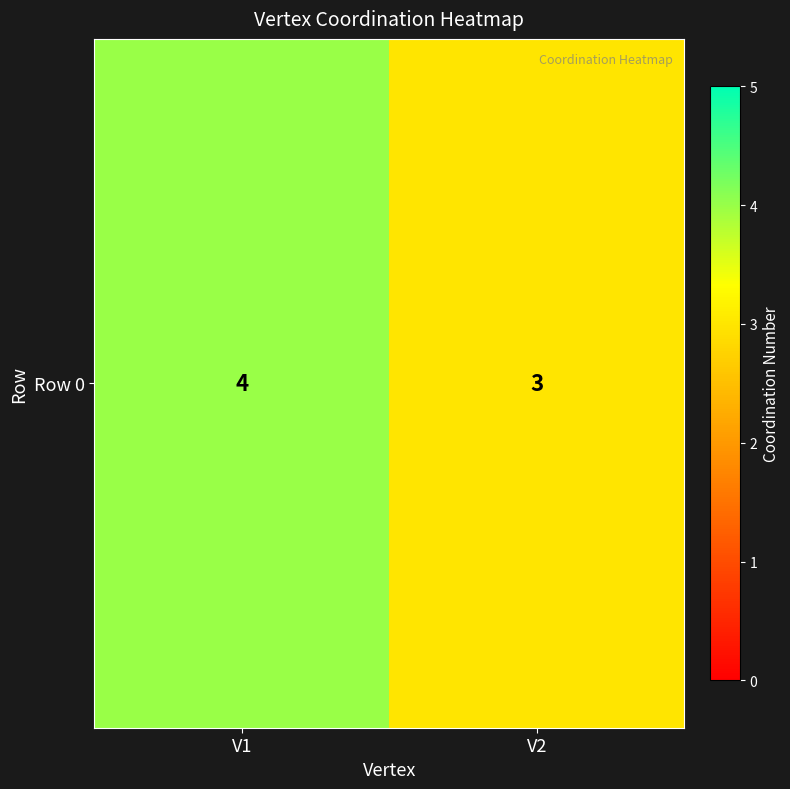

Which has a higher value, V2 or V1?

V1